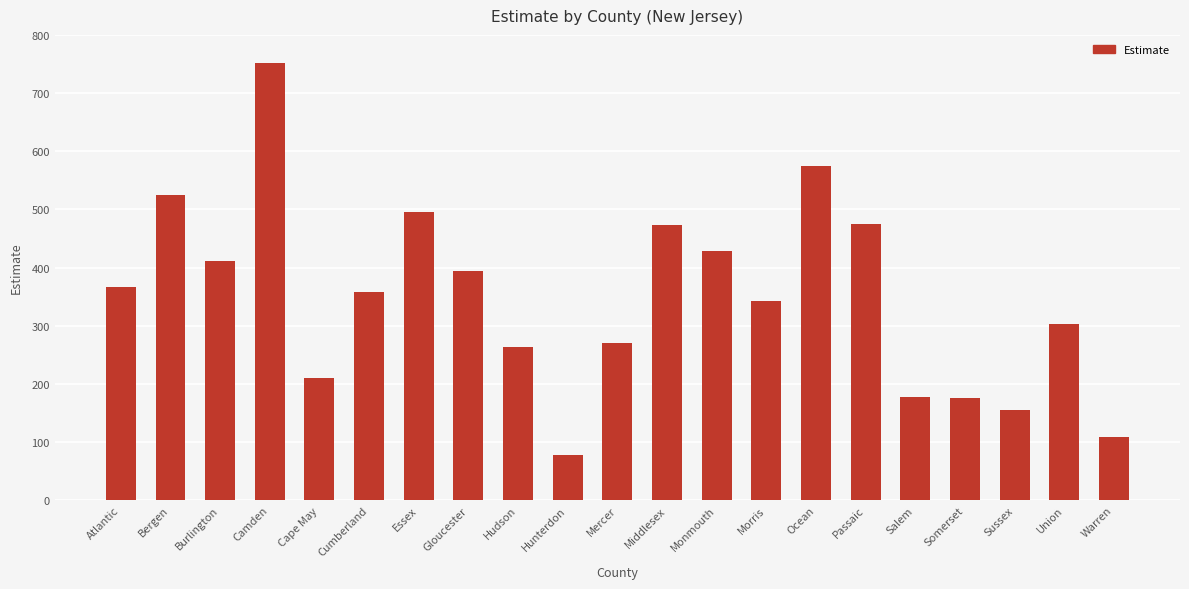

What is the difference between the maximum and minimum values?

673